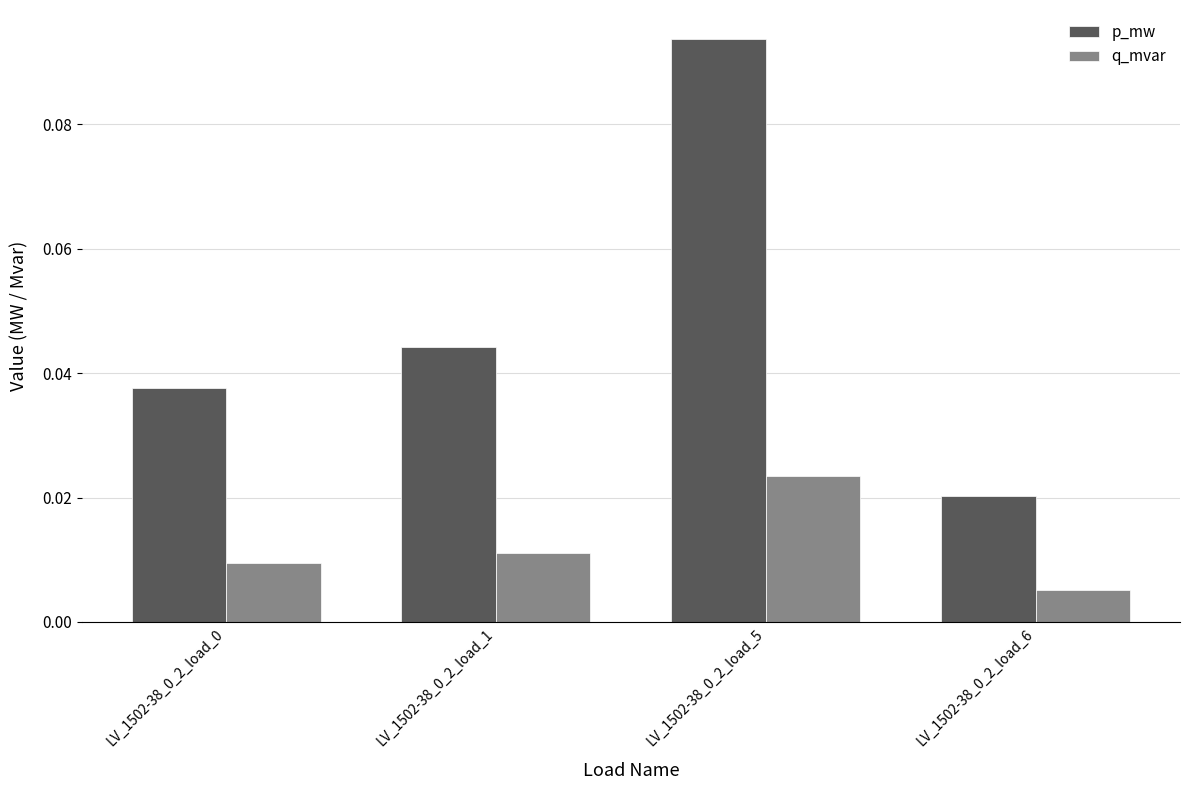

List the series in order of their overall mean, highest first.

p_mw, q_mvar